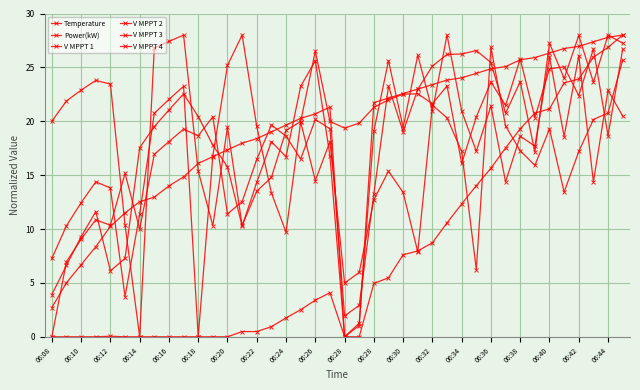

At which category is the sum across all series the highest?

39